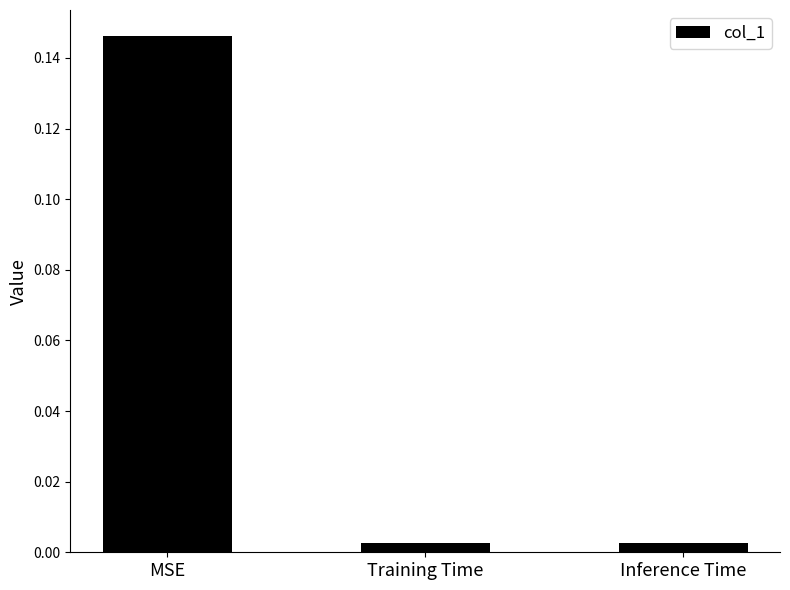

Which category has the highest value across all series?

MSE